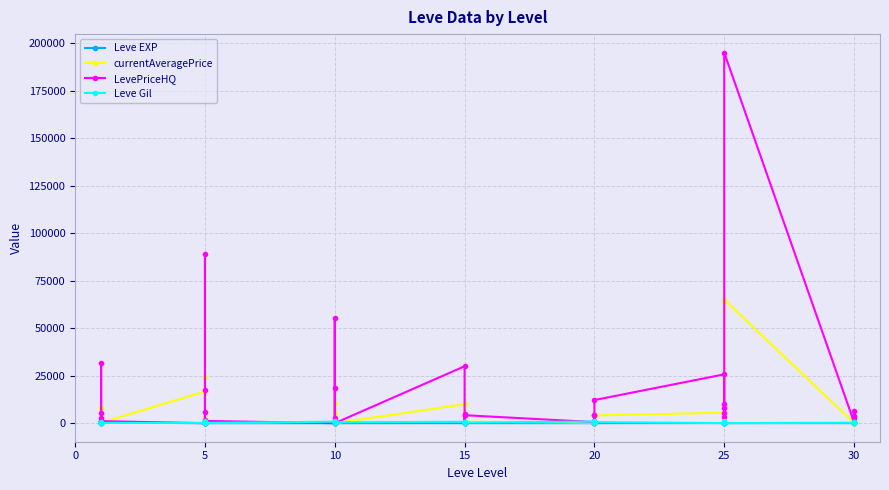

How many values in the Leve EXP series are below 17?

20